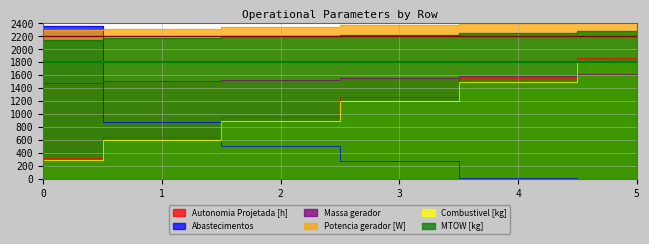

Rank the series by their maximum value, from highest to lowest.

Potencia gerador [W], Abastecimentos, MTOW [kg], Autonomia Projetada [h], Combustivel [kg], Massa gerador